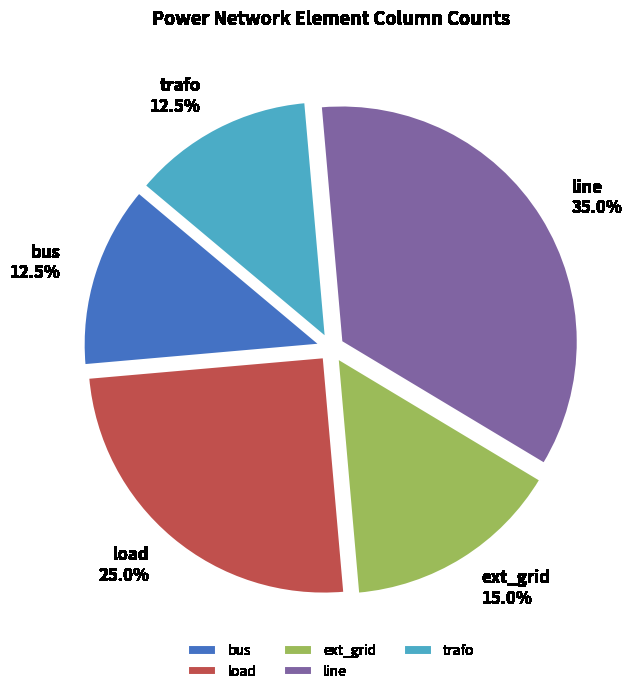

What portion of the pie excludes trafo?

87.5%